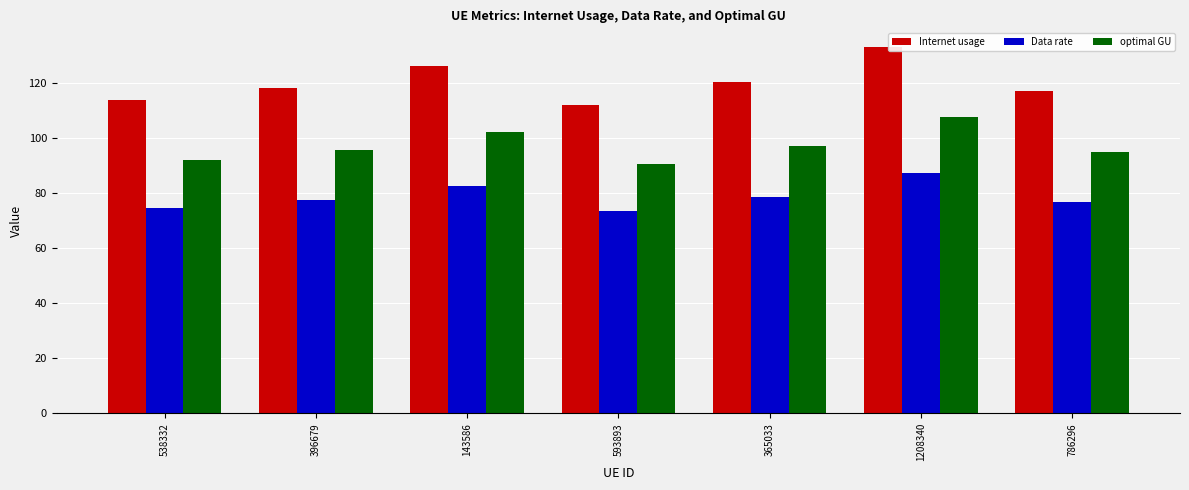

Rank the series by their average value, from lowest to highest.

Data rate, optimal GU, Internet usage